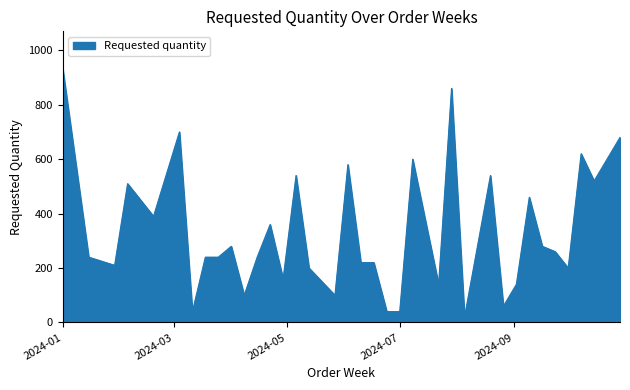

What is the greatest value displayed?

930